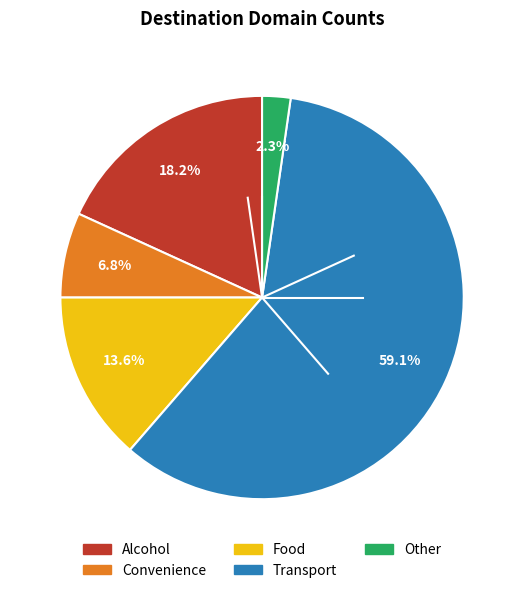

Count the number of slices in the pie.

5